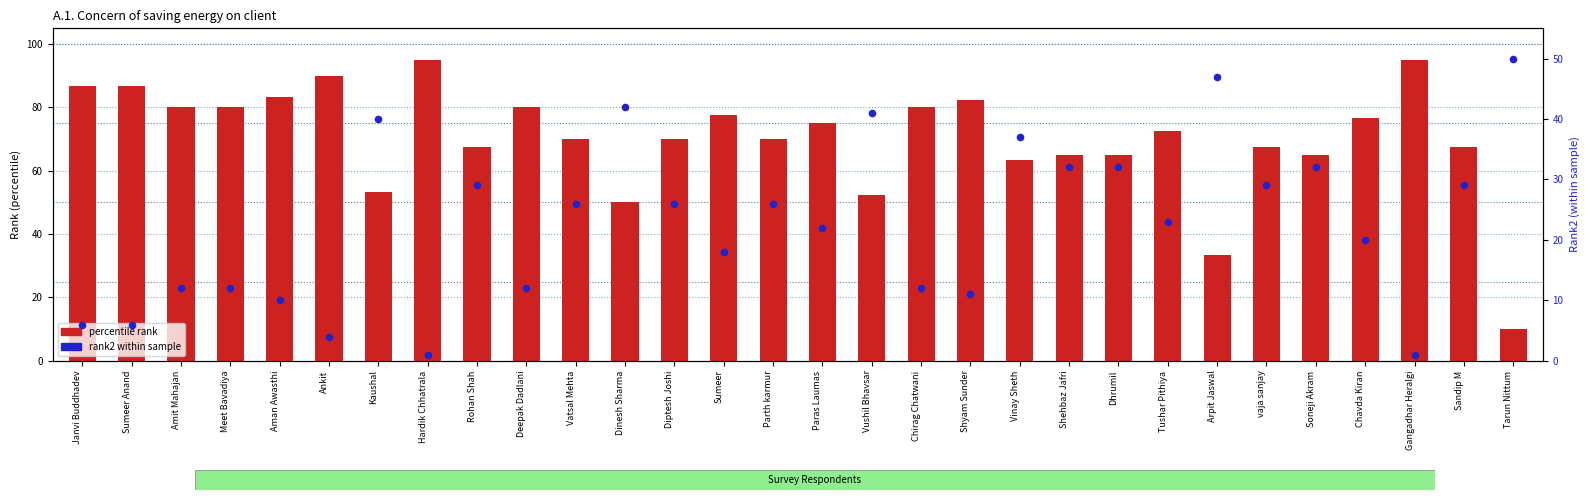

At which category is the sum across all series the highest?

Vinay Sheth